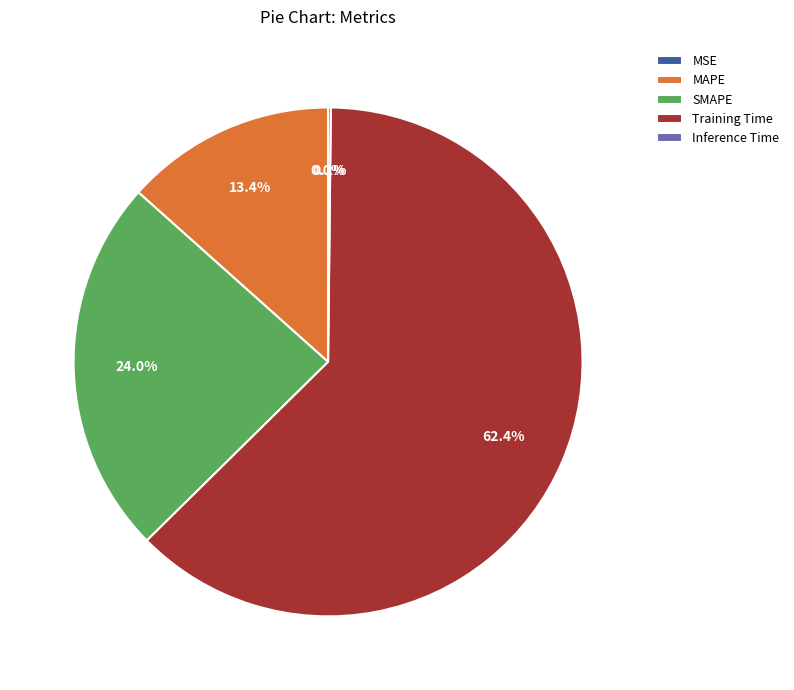

Which slice represents more than half of the pie?

Training Time